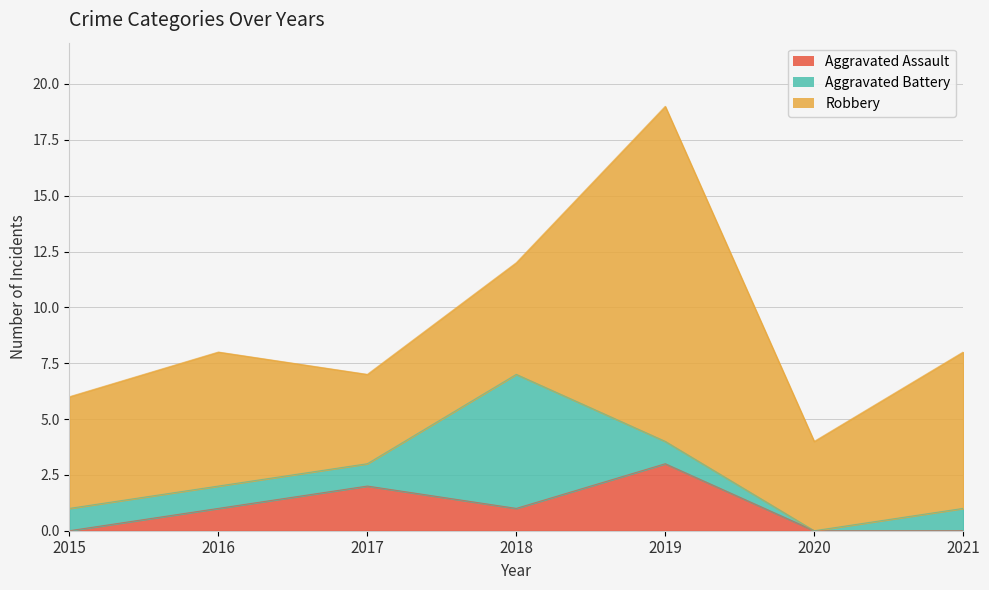

At 2017, list the series in order from largest to smallest.

Robbery, Aggravated Assault, Aggravated Battery